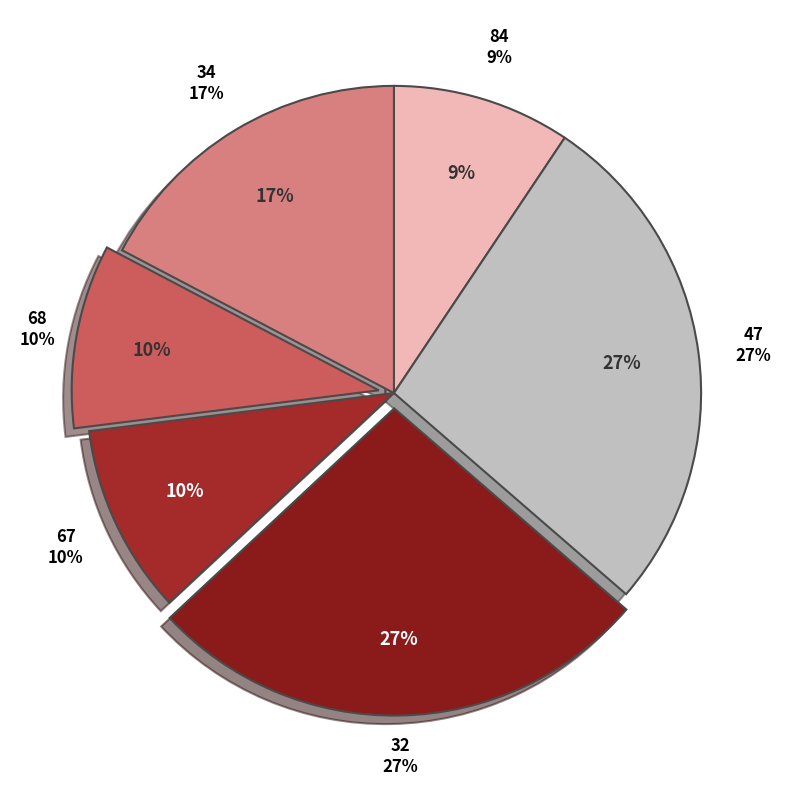

Does 67 represent more than half of the total?

No